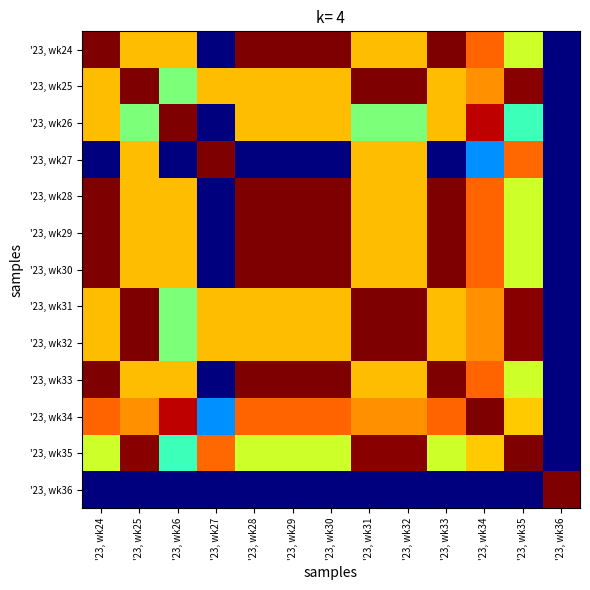

At which category is the sum across all series the highest?

'23, wk25